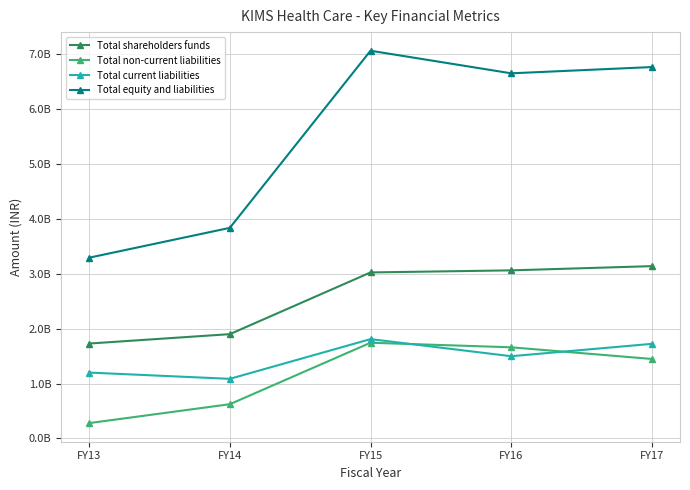

The value of Total shareholders funds at FY15 is 790442505. True or false?

False